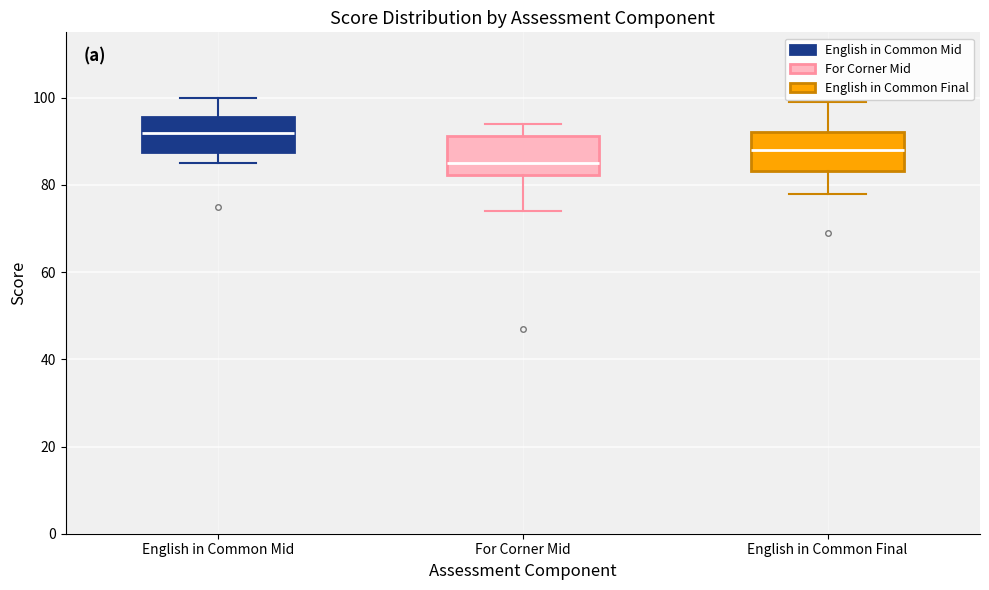

Where is the upper edge of the box for For Corner Mid on the y-axis? The values are not printed on the chart, so give them approximately, as read against the axis.

92